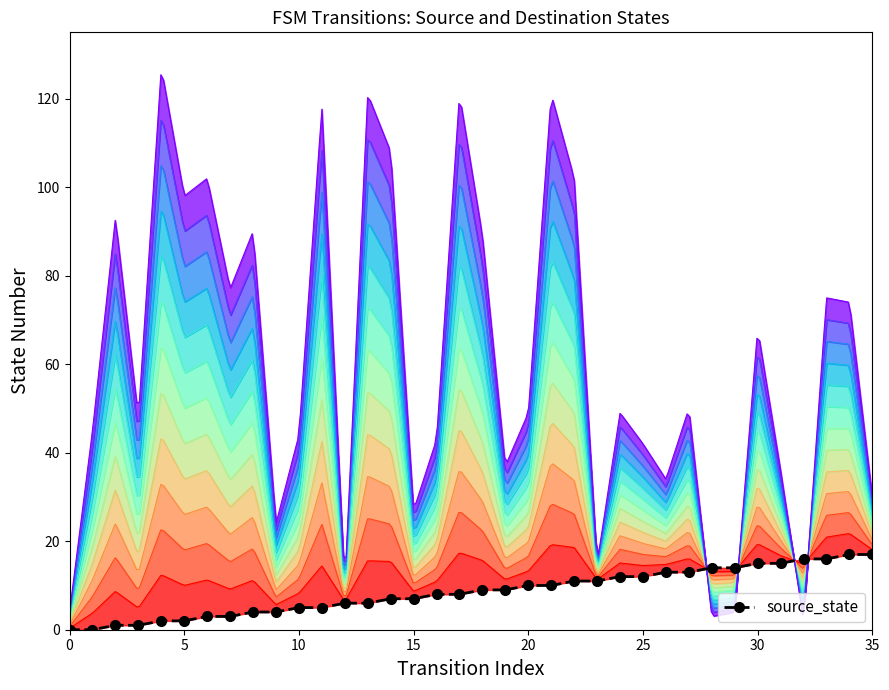

How many values exceed 9?

16